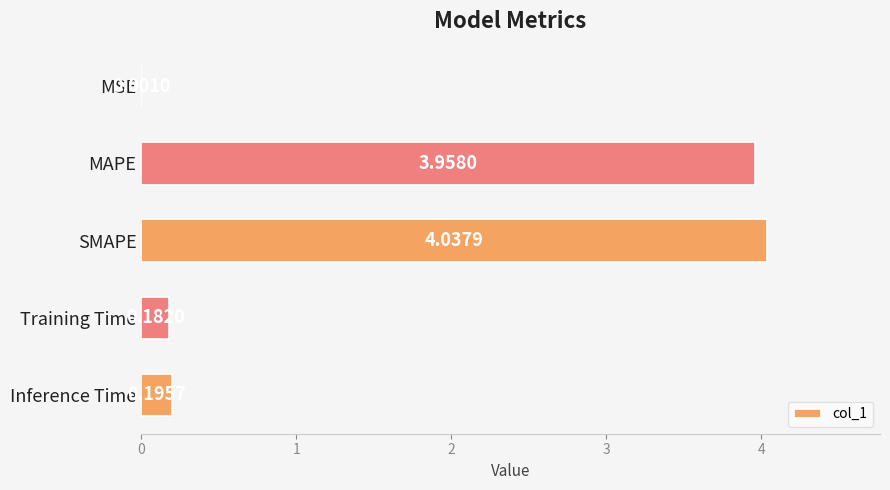

Between Training Time and Inference Time, which is larger?

Inference Time